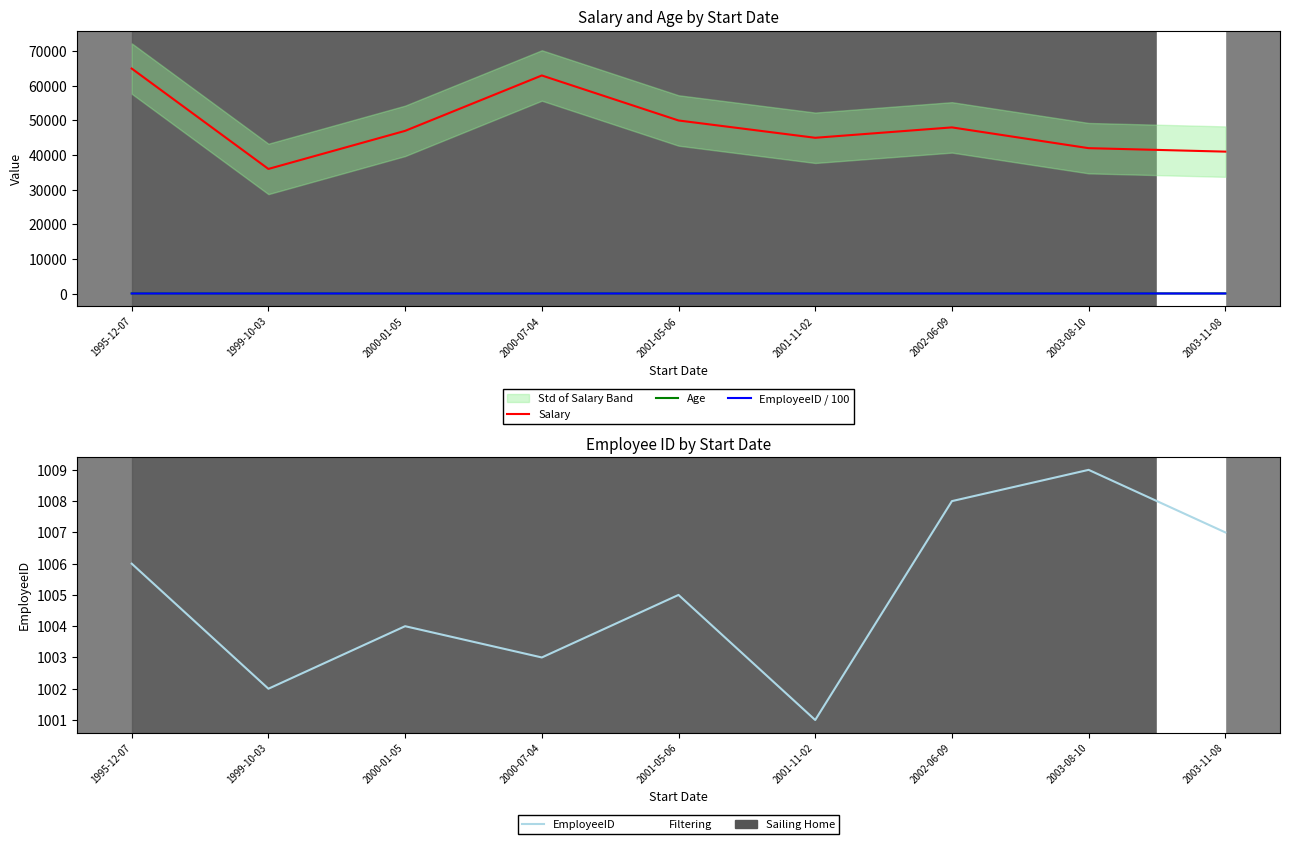

Reading right to left, extract all data points from this chart.

Salary: 2003-11-08=41000.0	2003-08-10=42000.0	2002-06-09=48000.0	2001-11-02=45000.0	2001-05-06=50000.0	2000-07-04=63000.0	2000-01-05=47000.0	1999-10-03=36000.0	1995-12-07=65000.0
Age: 2003-11-08=32.0	2003-08-10=31.0	2002-06-09=38.0	2001-11-02=30.0	2001-05-06=32.0	2000-07-04=29.0	2000-01-05=31.0	1999-10-03=30.0	1995-12-07=35.0
EmployeeID / 100: 2003-11-08=10.1	2003-08-10=10.1	2002-06-09=10.1	2001-11-02=10.0	2001-05-06=10.1	2000-07-04=10.0	2000-01-05=10.0	1999-10-03=10.0	1995-12-07=10.1
EmployeeID: 2003-11-08=1007.0	2003-08-10=1009.0	2002-06-09=1008.0	2001-11-02=1001.0	2001-05-06=1005.0	2000-07-04=1003.0	2000-01-05=1004.0	1999-10-03=1002.0	1995-12-07=1006.0